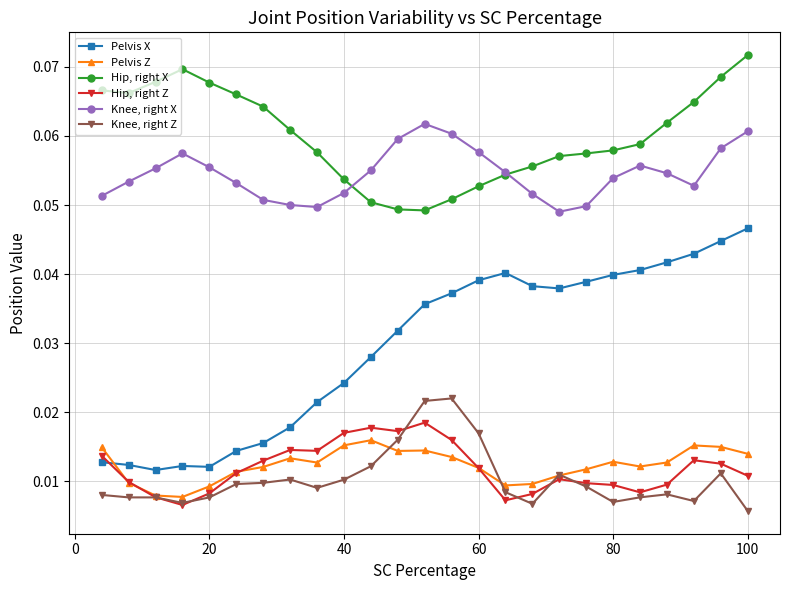

List the series in order of their peak value, highest first.

Hip, right X, Knee, right X, Pelvis X, Knee, right Z, Hip, right Z, Pelvis Z